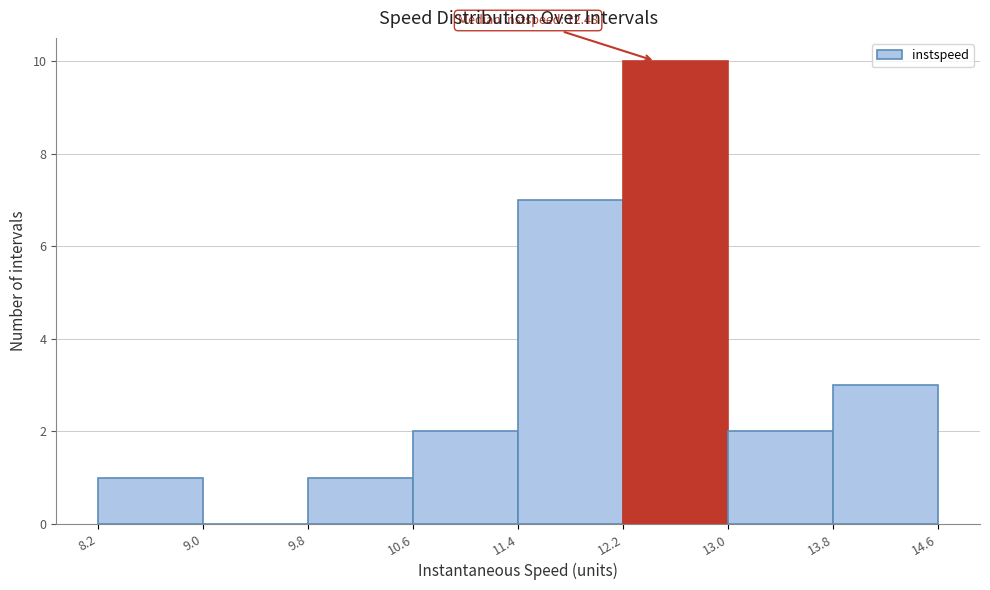

Over which range of the x-axis is the bar tallest?

12.2 to 13.0